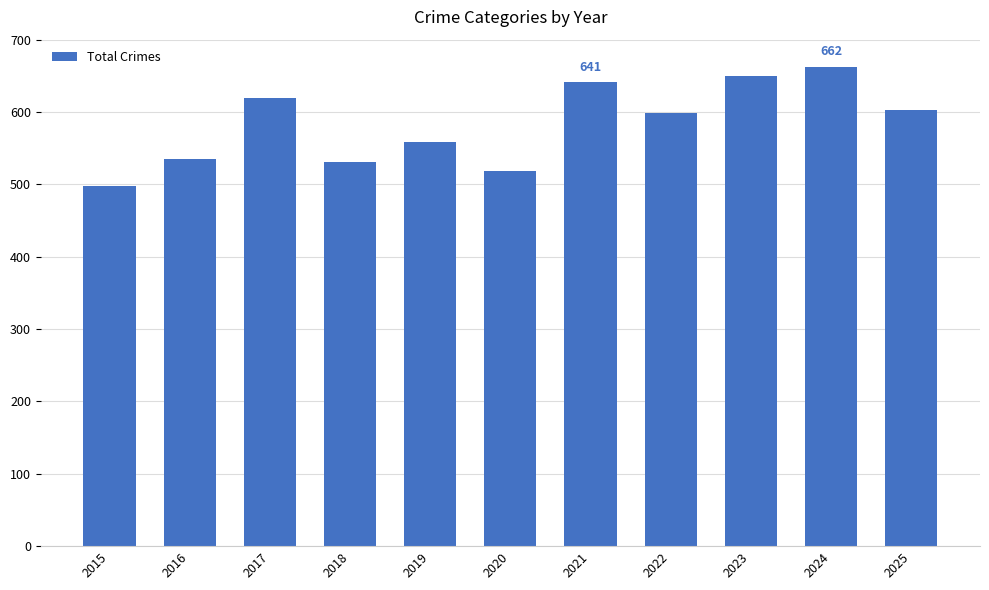

What is the value of the 1st bar from the left?

498